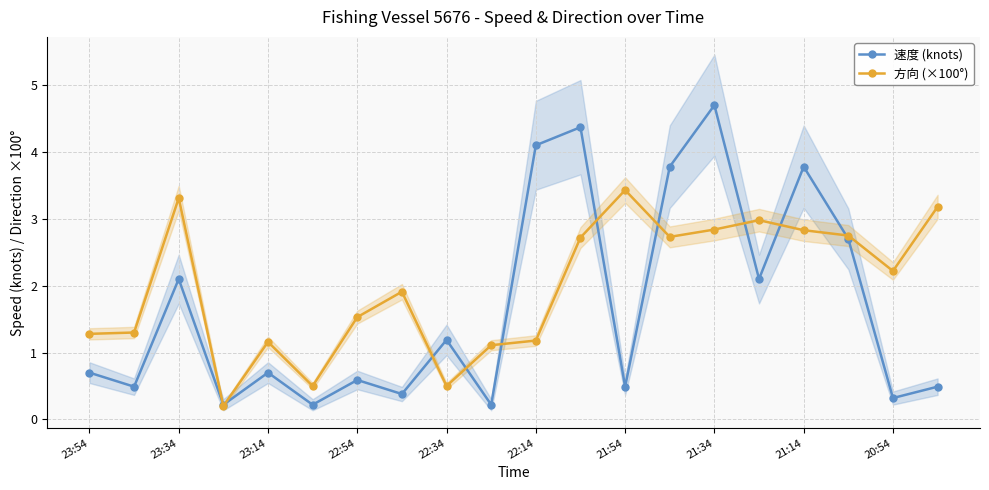

How many interior local valleys does the 速度 (knots) series have?

8